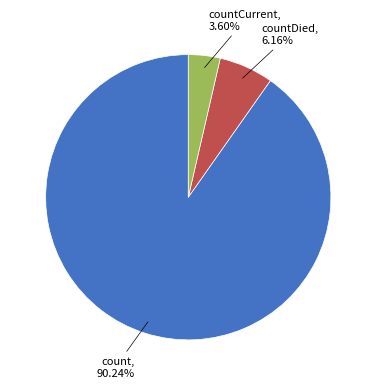

Does any single category account for the majority?

Yes